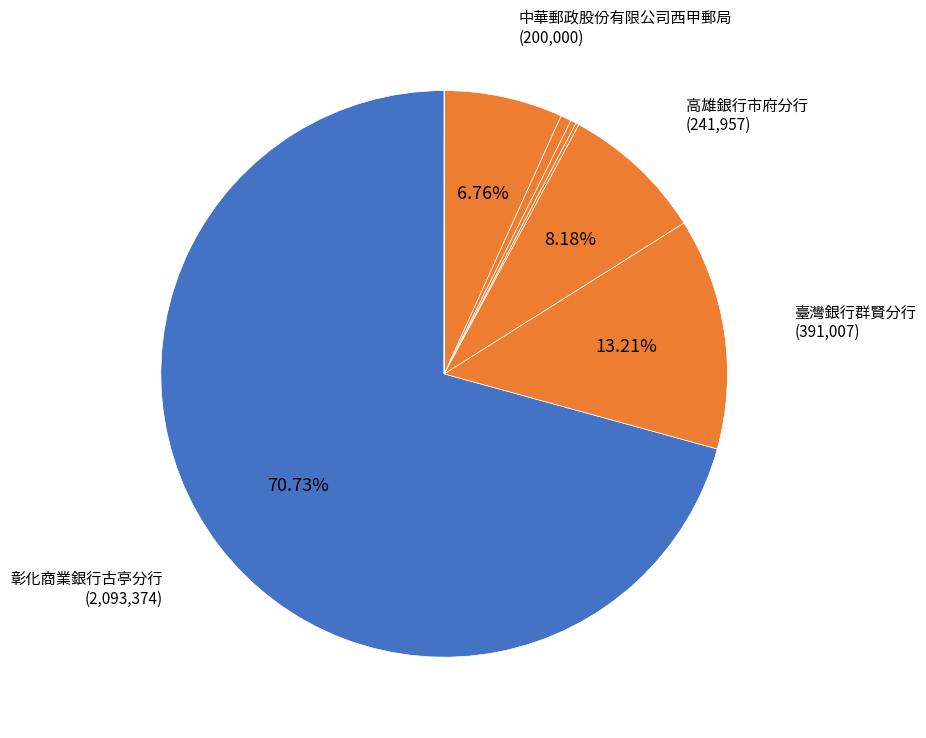

Which category has the biggest portion of the pie?

彰化商業銀行古亭分行